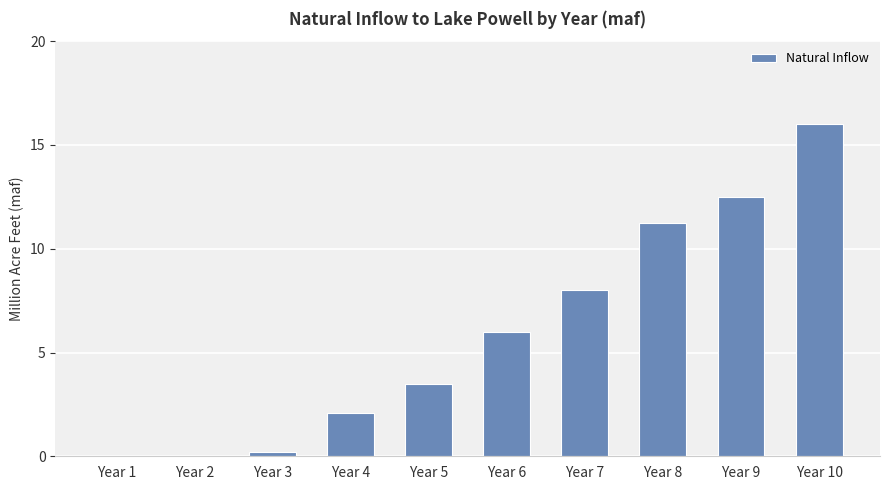

What is the maximum value shown in the chart?

16.0